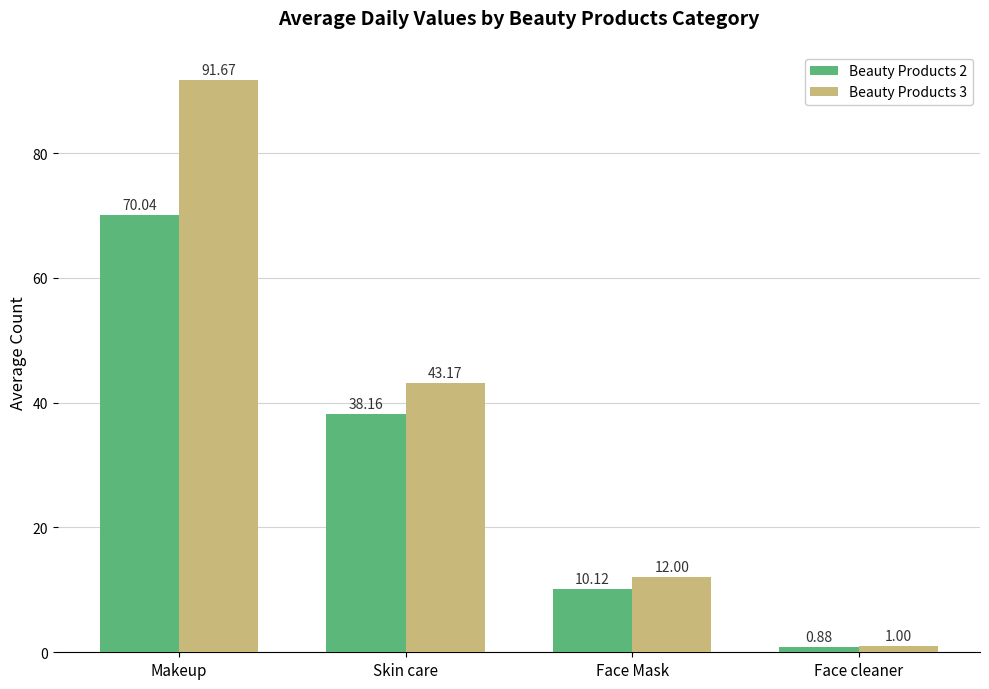

Which category has the highest value across all series?

Makeup